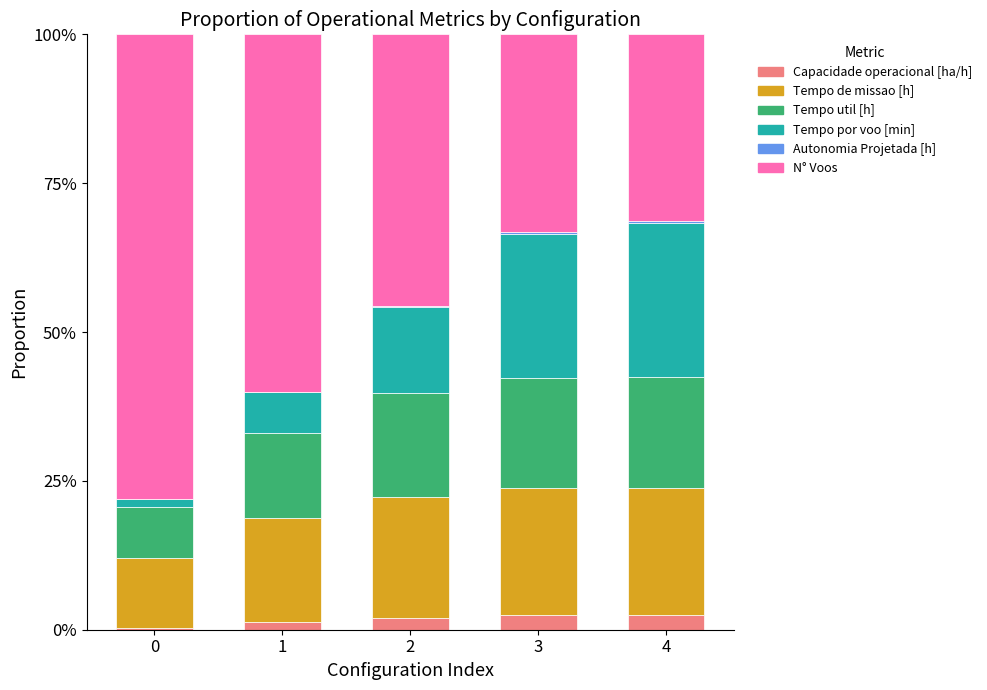

True or false: Capacidade operacional [ha/h] has a value of 2.5 at 4.

True